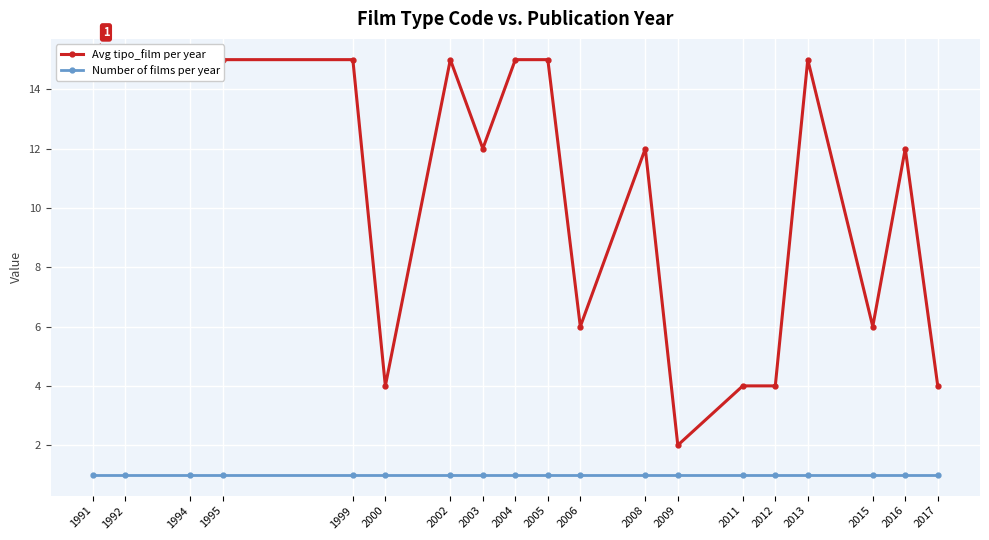

At which label does Number of films per year reach its minimum?

1991